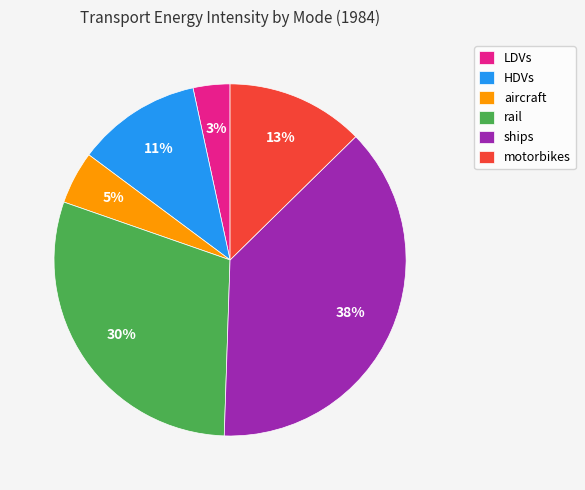

Is the sum of rail and aircraft greater than half?

No